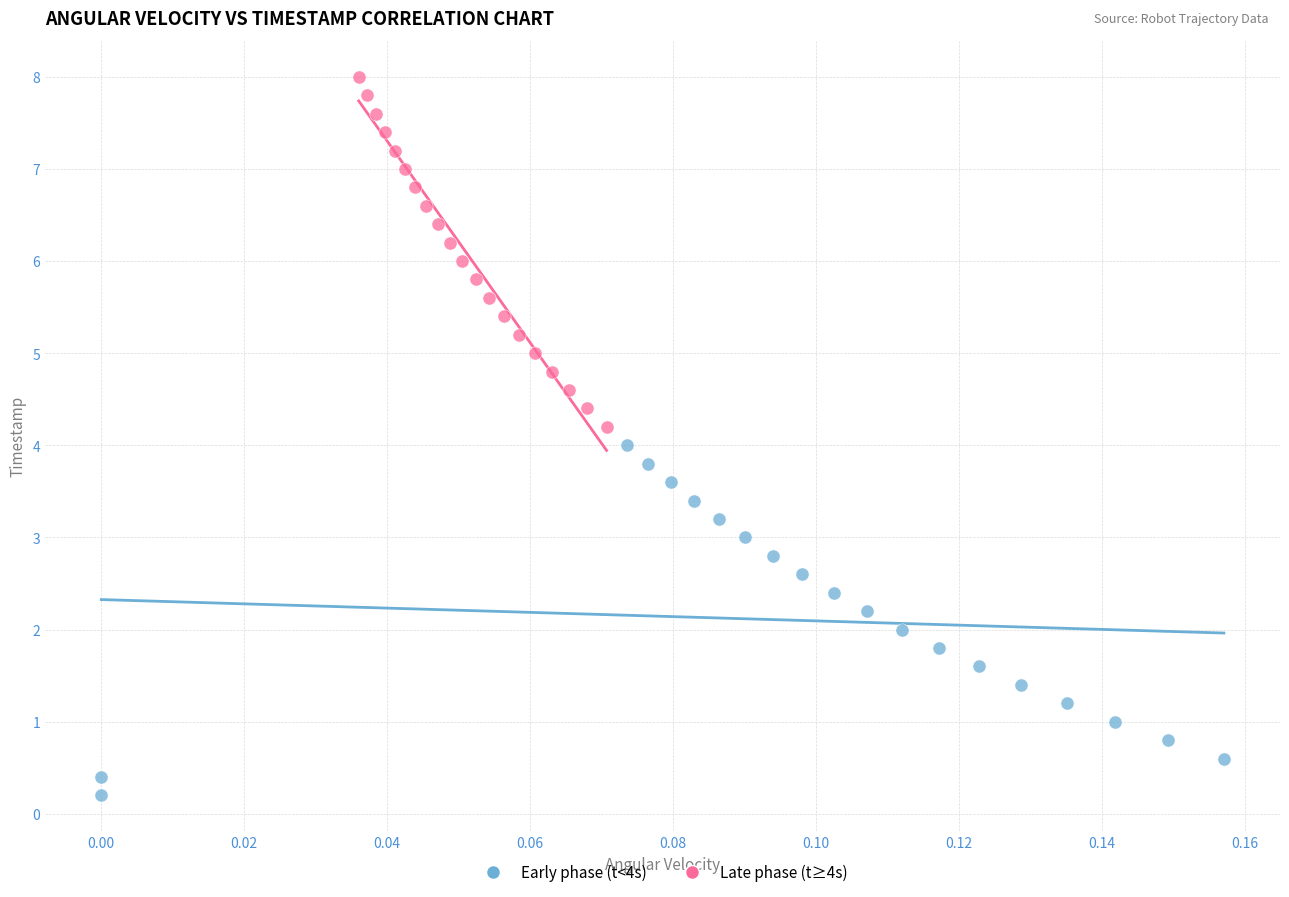

Which series contains the lowest Y value?

Early phase (t<4s)